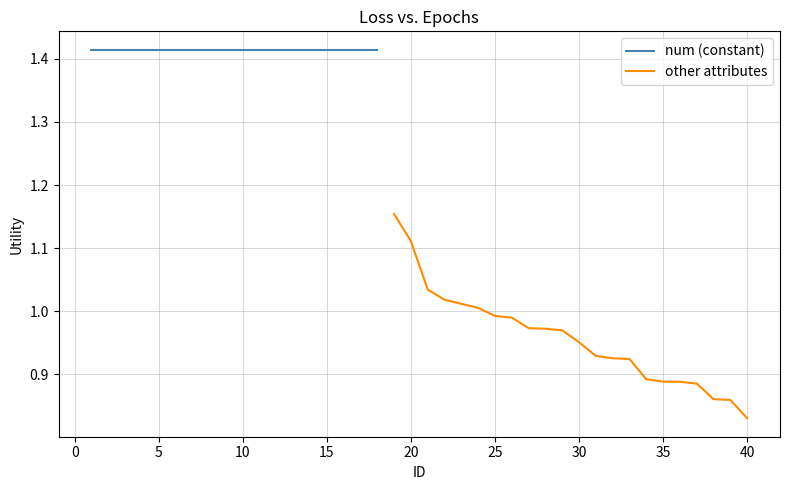

At which label is other attributes closest to 0?

40